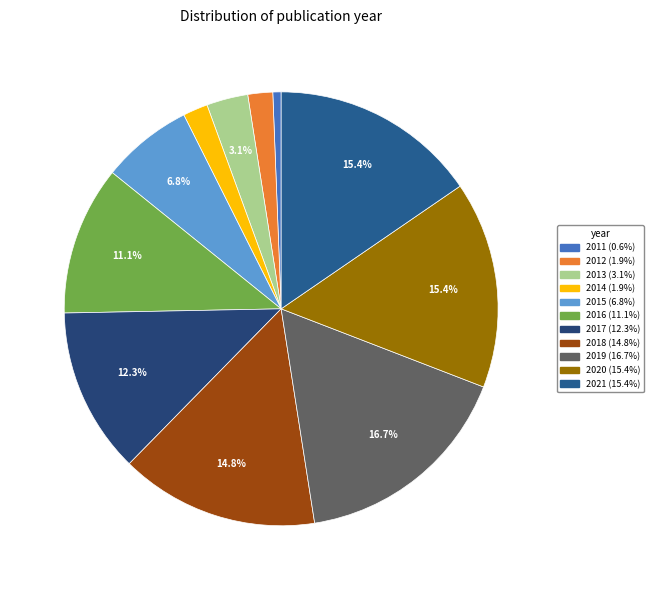

Is 2011 the majority of the pie?

No